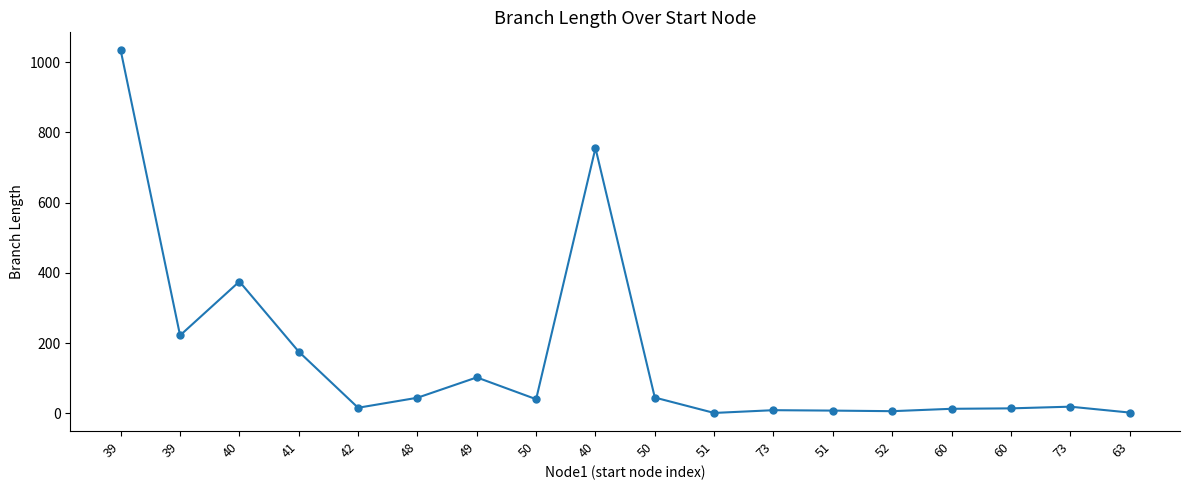

How many interior local peaks (higher than both neighbors) does the data have?

5